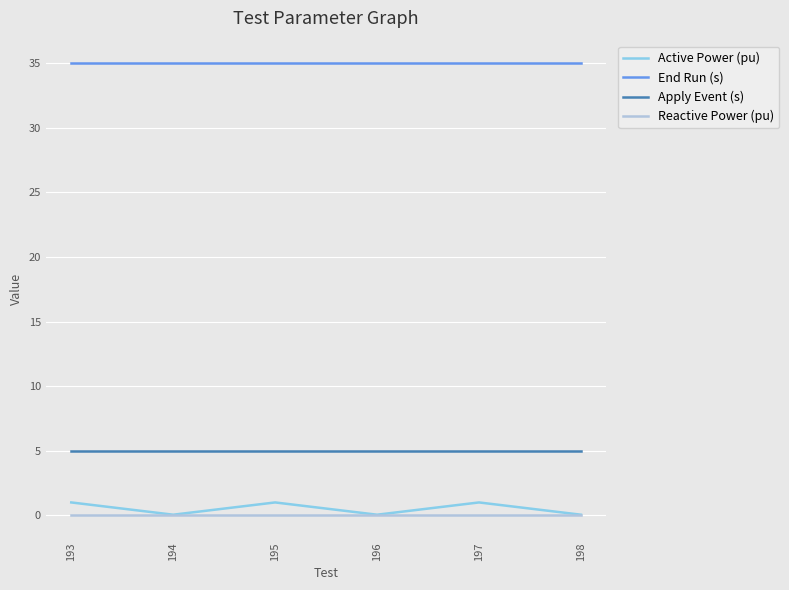

Reading right to left, extract all data points from this chart.

Active Power (pu): 198=0.1	197=1.0	196=0.1	195=1.0	194=0.1	193=1.0
End Run (s): 198=35.0	197=35.0	196=35.0	195=35.0	194=35.0	193=35.0
Apply Event (s): 198=5.0	197=5.0	196=5.0	195=5.0	194=5.0	193=5.0
Reactive Power (pu): 198=0.0	197=0.0	196=0.0	195=0.0	194=0.0	193=0.0